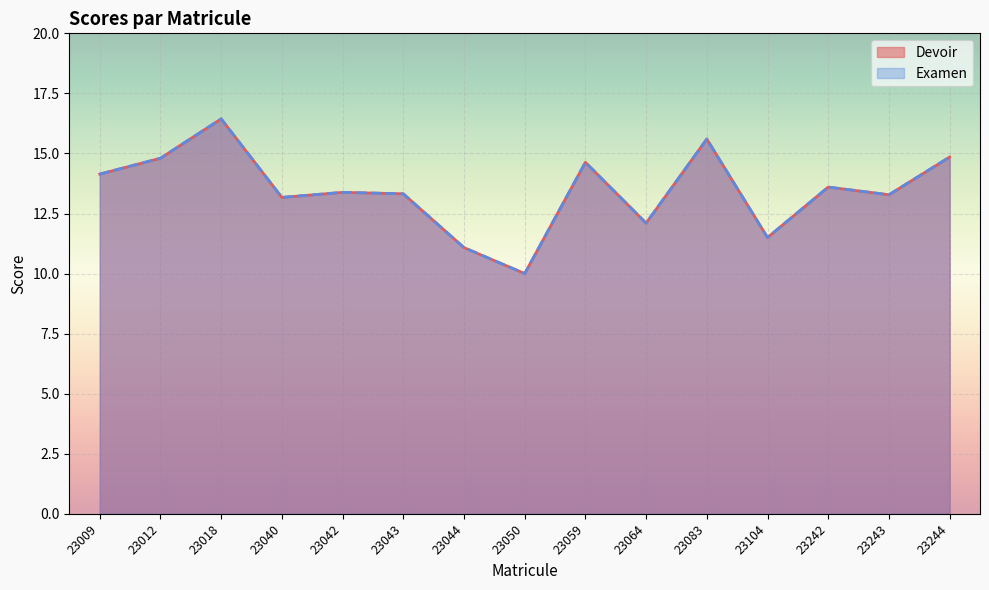

True or false: Devoir and Examen intersect in this chart.

False